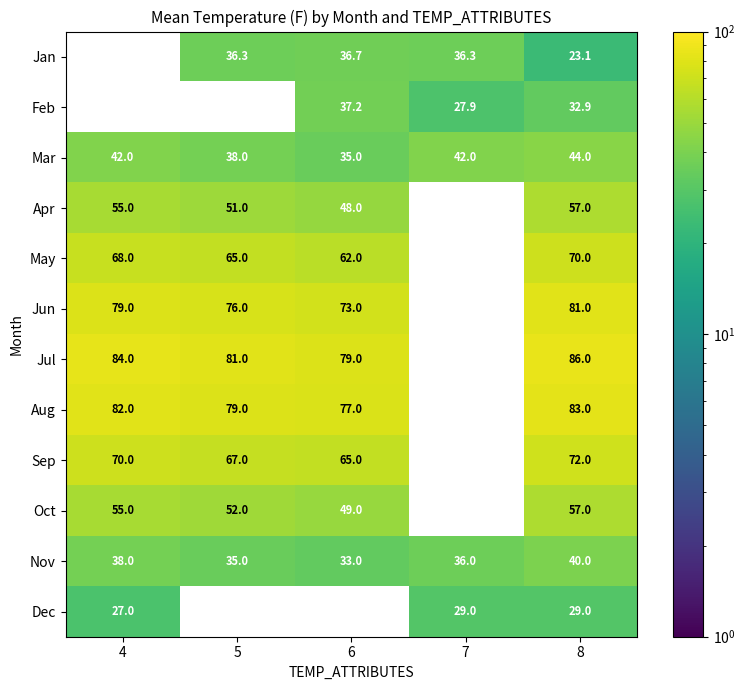

What is the difference between the highest and lowest values at 8?

62.9